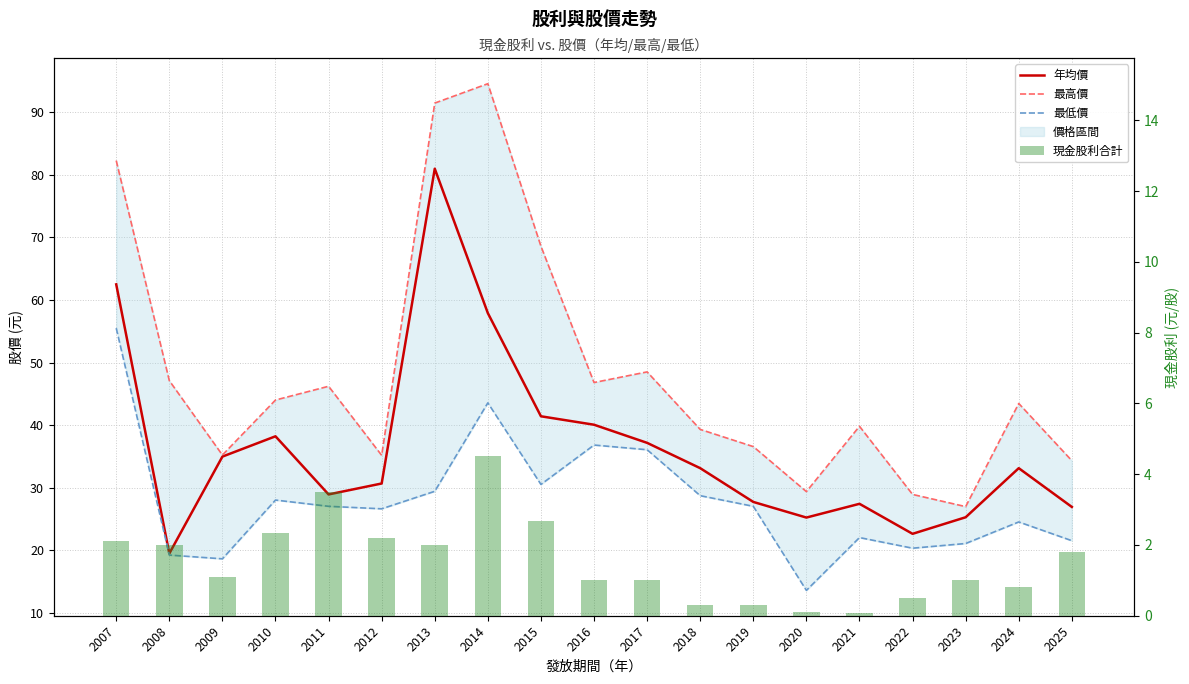

Are the bars grouped side by side (vs. stacked)?

Yes